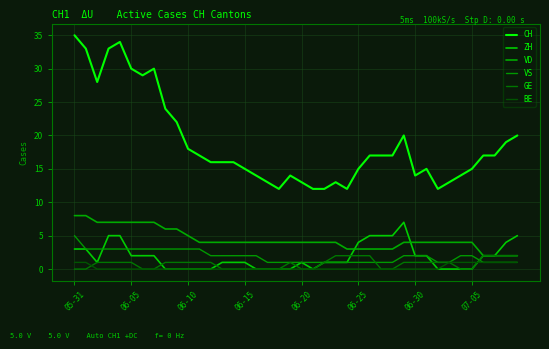

Is this an area chart (filled region under the line)?

No